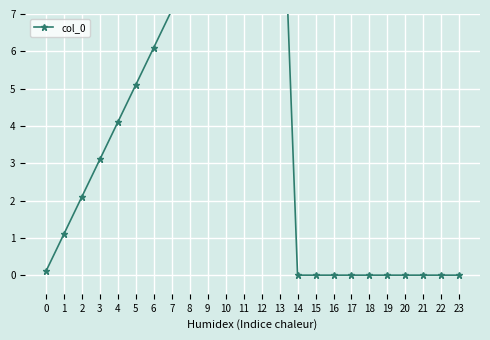

What is the value of the 7th point from the left?

6.1